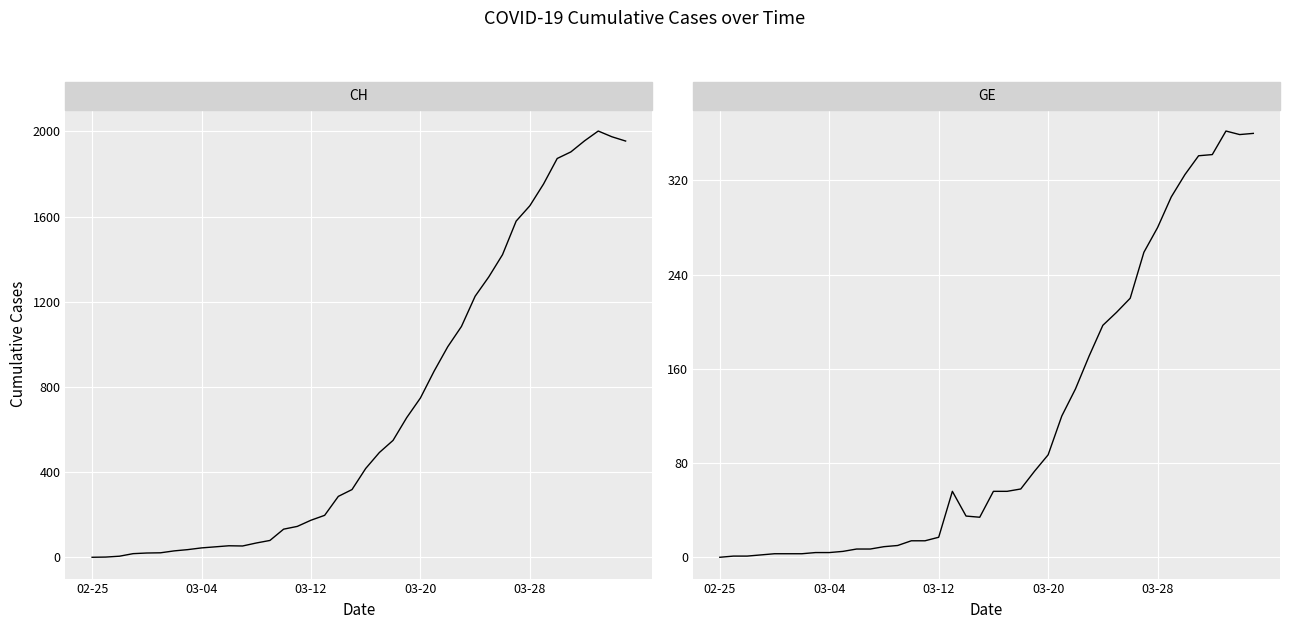

How many distinct data groups are displayed?

2